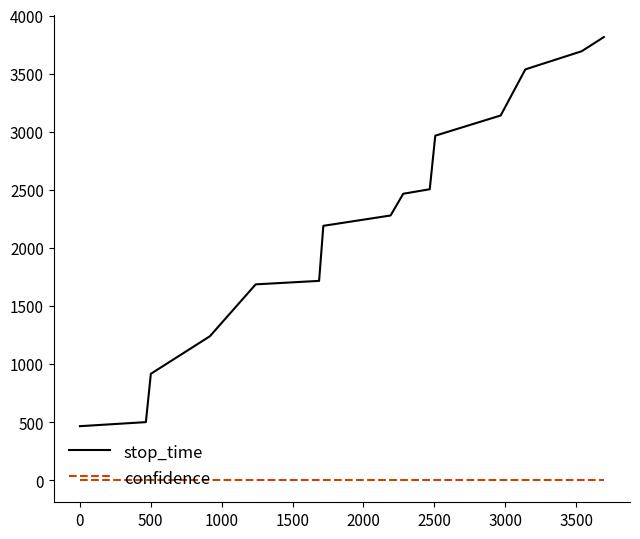

Which series has the widest spread of values?

stop_time